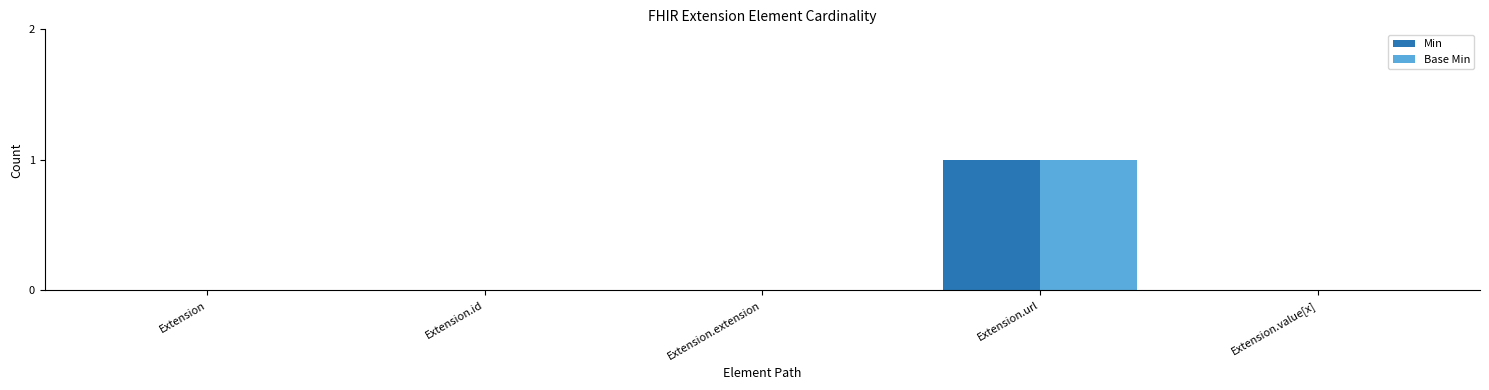

At which category is the sum across all series the highest?

Extension.url